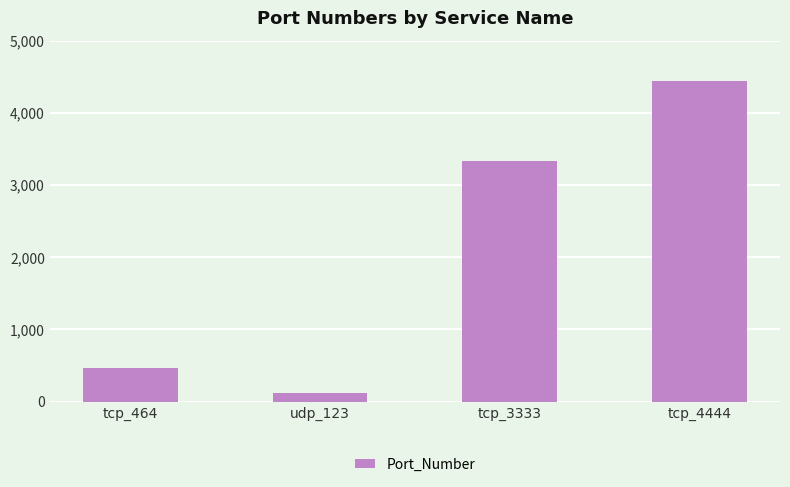

Which label corresponds to the largest value in the chart?

tcp_4444